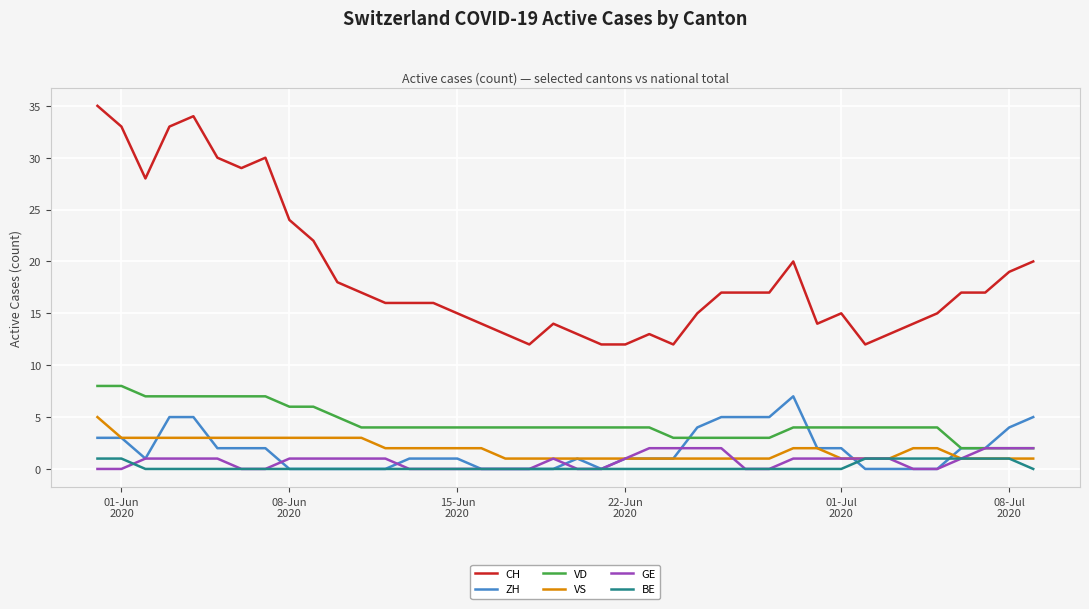

True or false: VS and VD cross at least once.

False